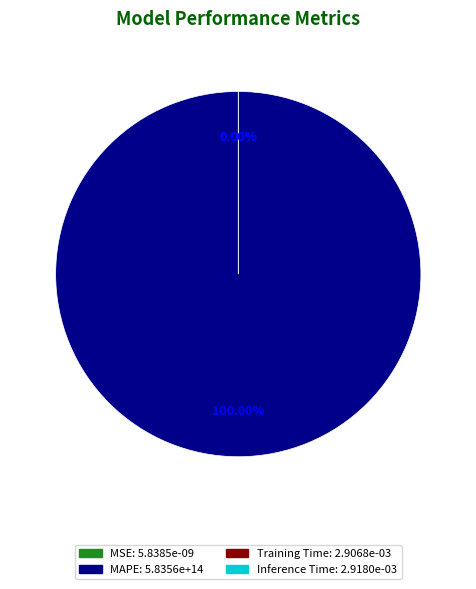

How many segments does this pie chart have?

4